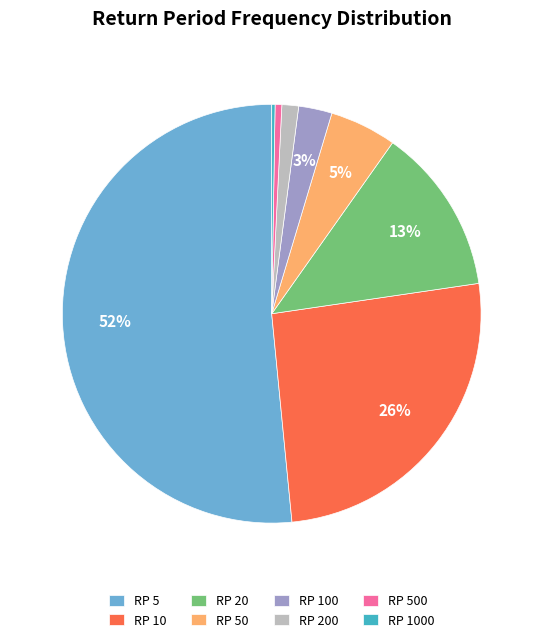

To the nearest percent, what is the average slice percentage?

12%